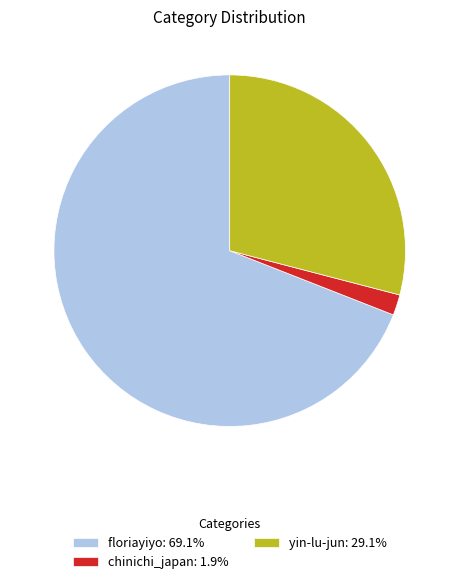

Is the sum of chinichi_japan: 1.9% and floriayiyo: 69.1% greater than half?

Yes